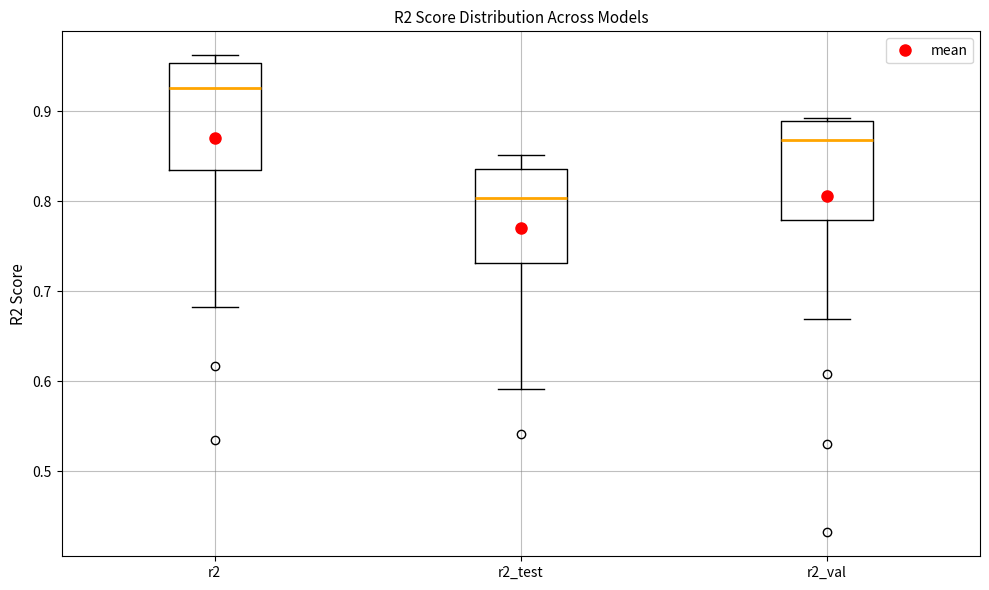

Which box's median line is the highest?

r2